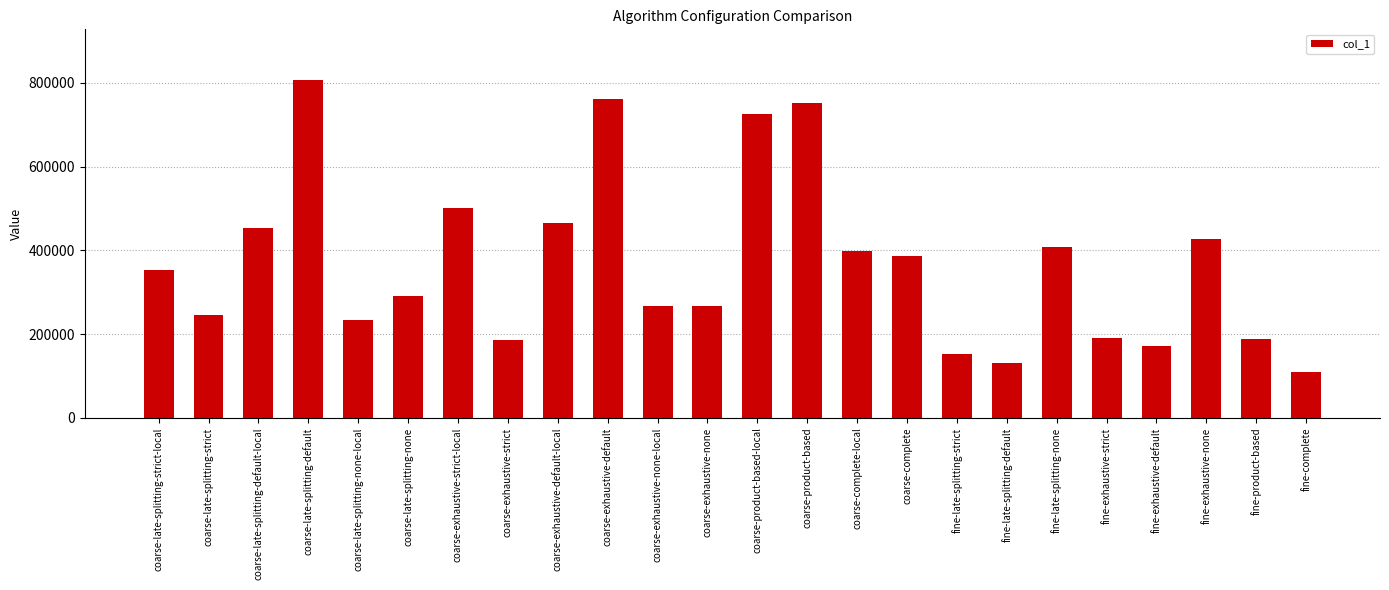

What is the approximate value at fine-exhaustive-strict, to the nearest 10?

191480